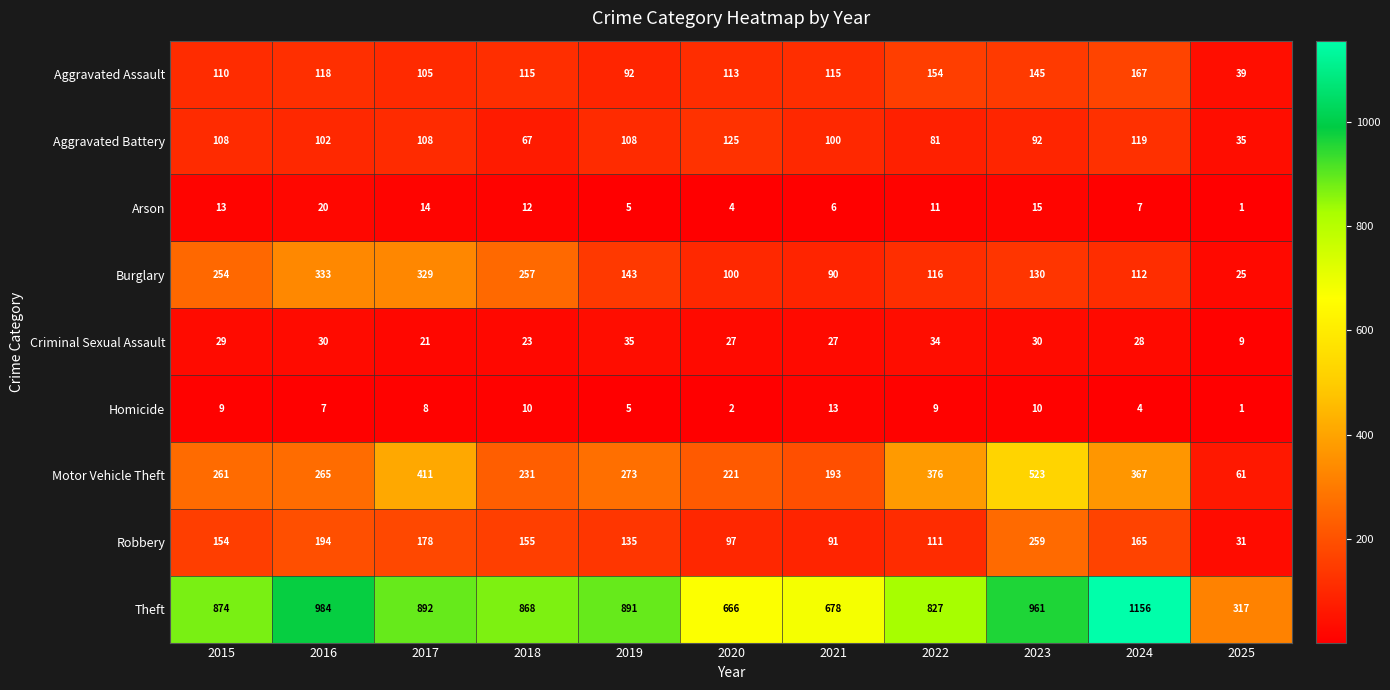

List the labels in order of Motor Vehicle Theft value, smallest first.

2025, 2021, 2020, 2018, 2015, 2016, 2019, 2024, 2022, 2017, 2023